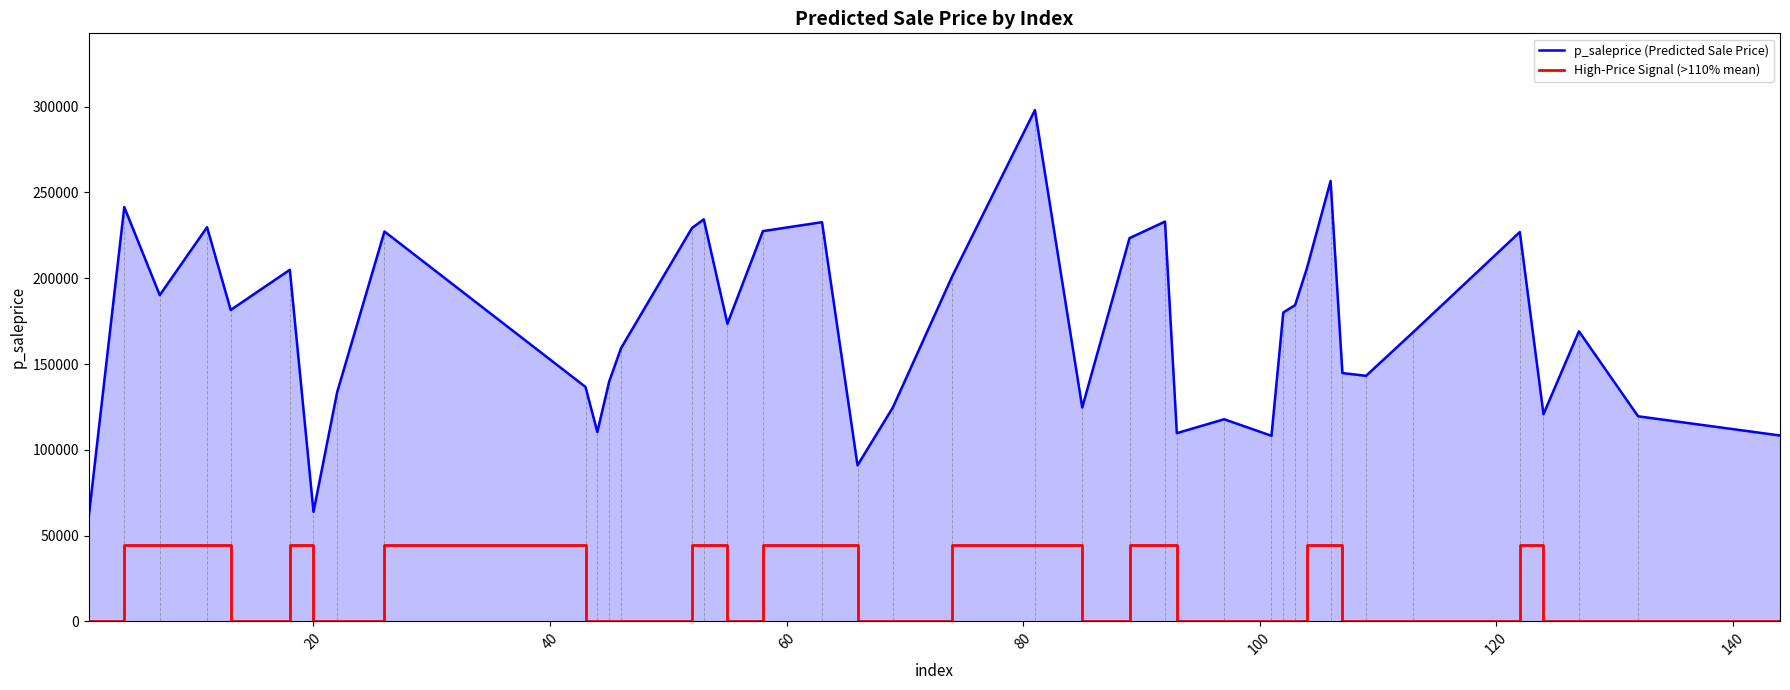

Which series has the largest range (max minus min)?

p_saleprice (Predicted Sale Price)